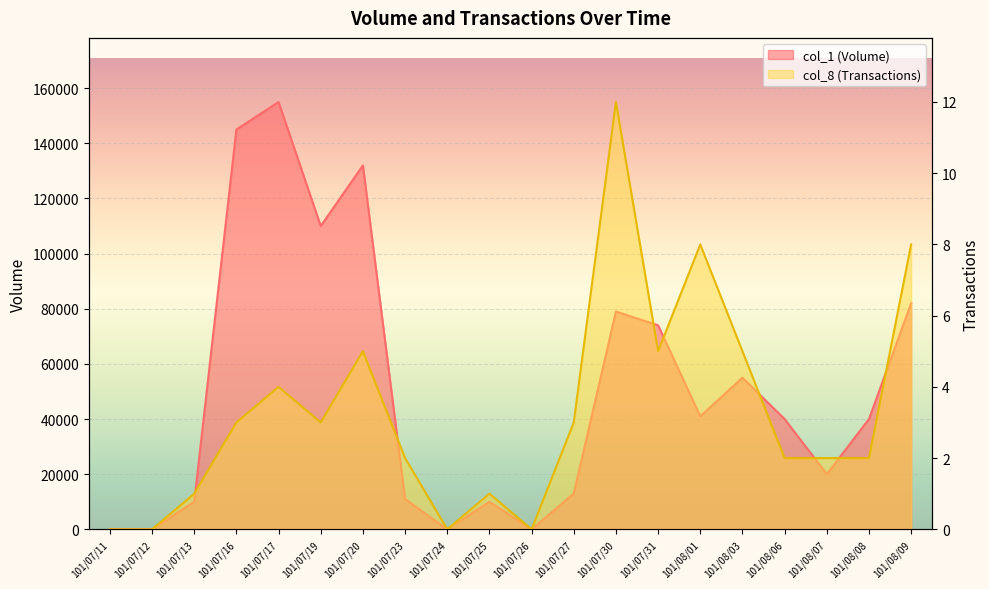

True or false: col_8 (Transactions) and col_1 (Volume) cross at least once.

False